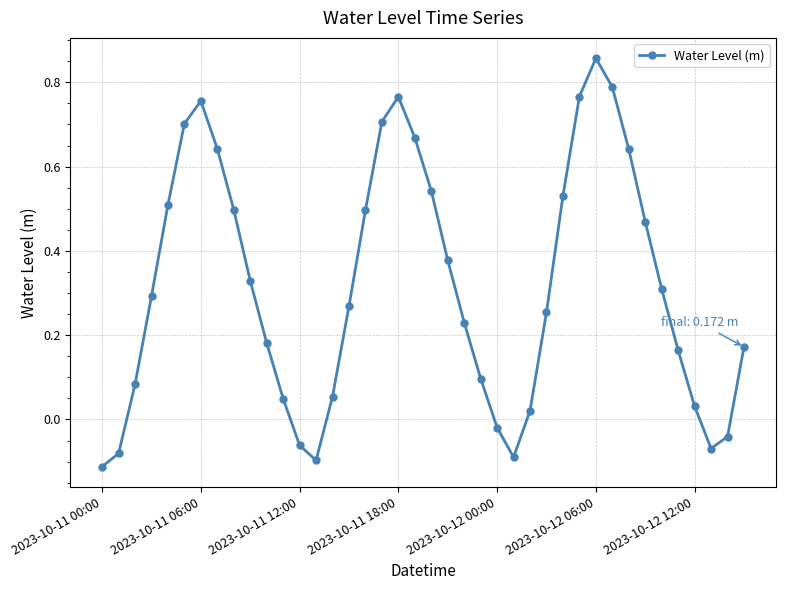

How many points are lower than both their immediate neighbors (excluding endpoints)?

3